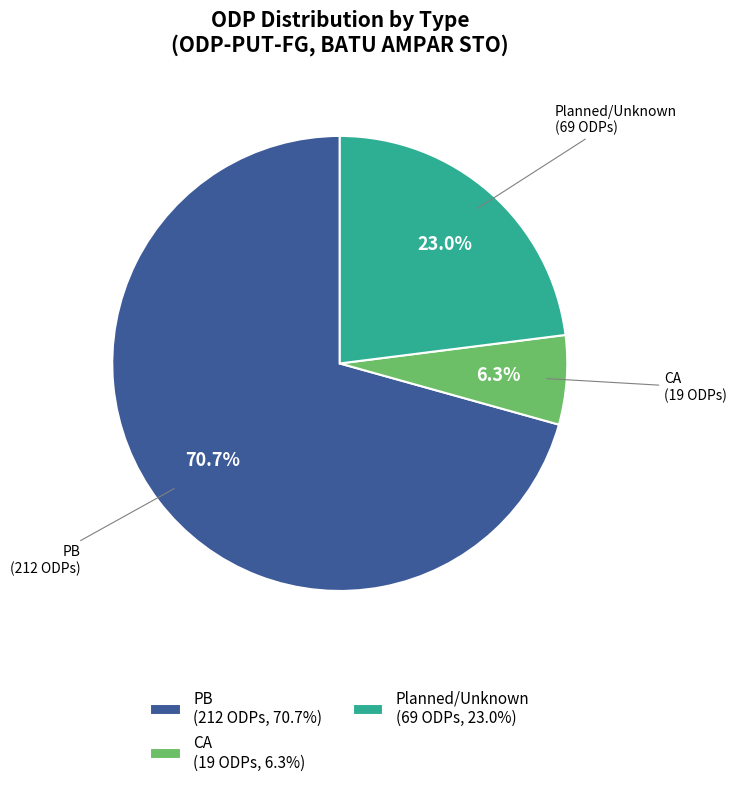

Rank the categories by value from lowest to highest.

CA (19 ODPs, 6.3%), Planned/Unknown (69 ODPs, 23.0%), PB (212 ODPs, 70.7%)